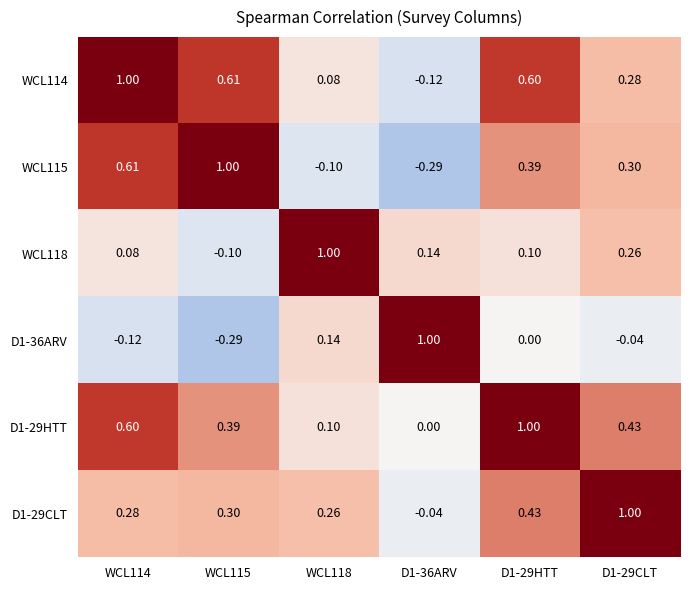

How many data points in D1-29CLT are above 0?

5